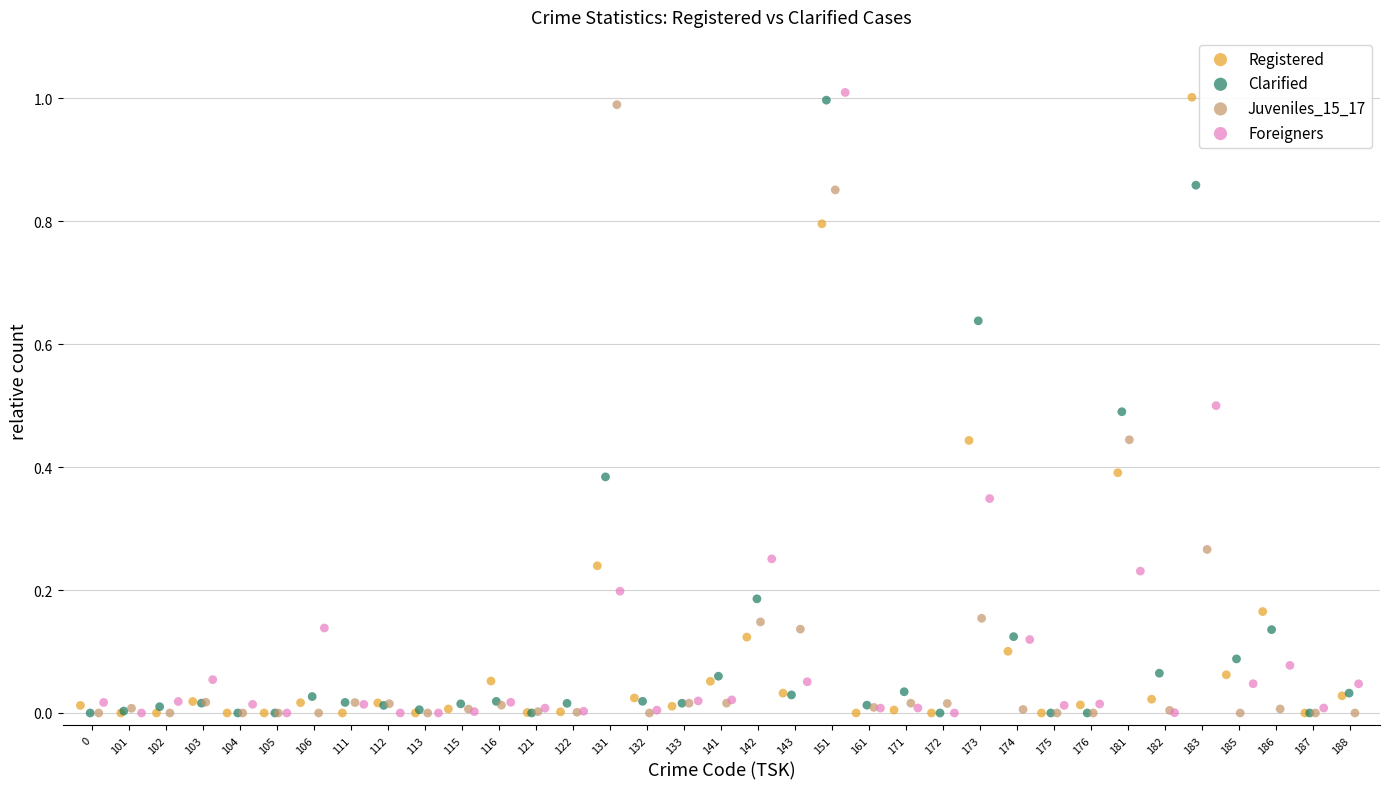

What are all the series names shown in the legend?

Registered, Clarified, Juveniles_15_17, Foreigners